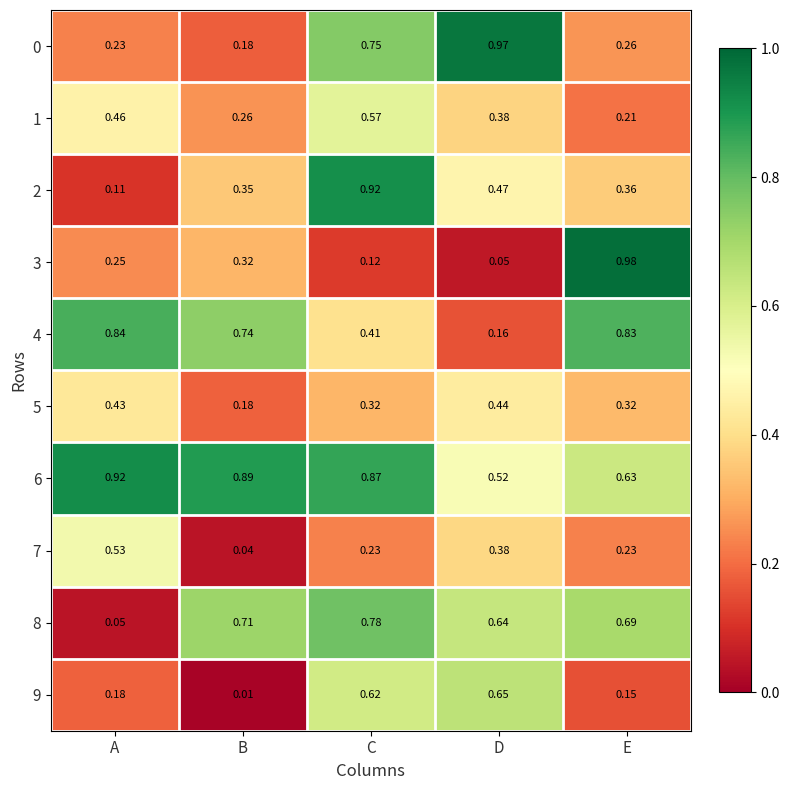

Which series changed the most between A and C?

2